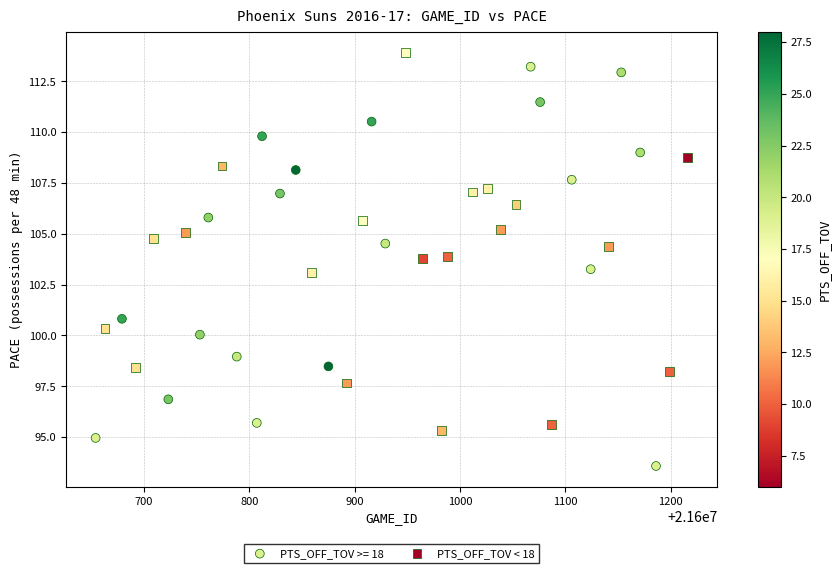

Which series reaches the minimum Y coordinate?

PTS_OFF_TOV >= 18